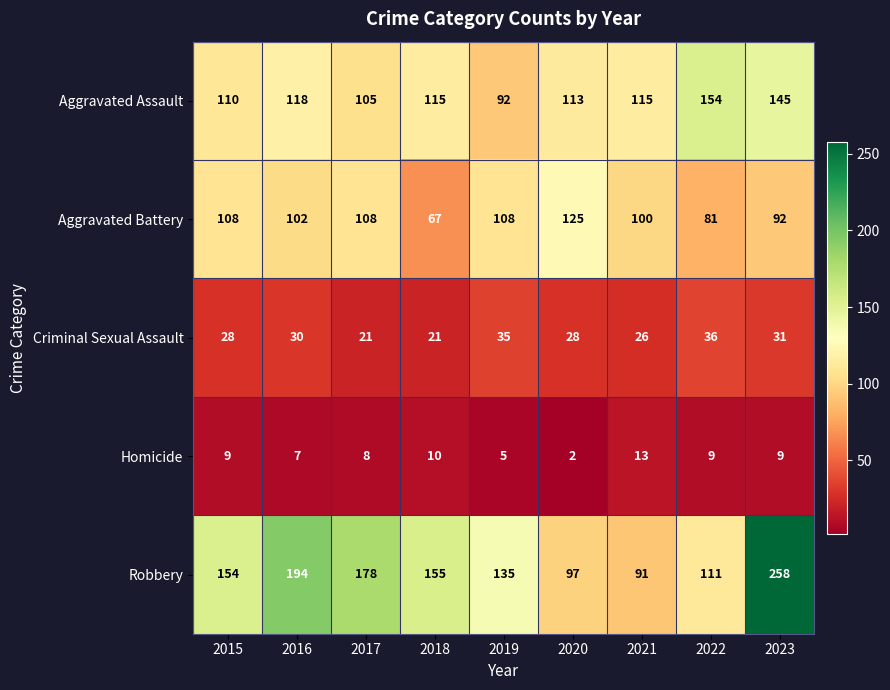

What is the difference between the maximum and minimum values in the Aggravated Battery series?

58